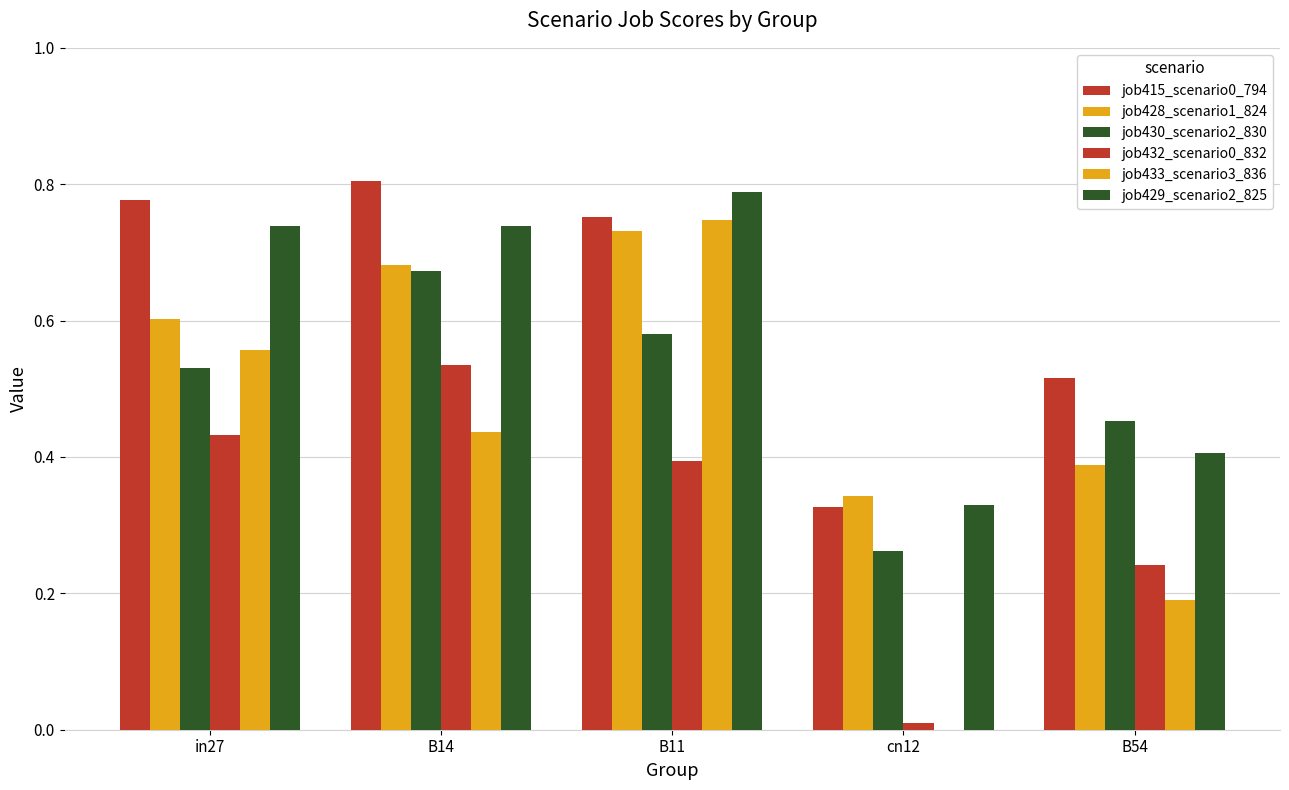

How many values in the job433_scenario3_836 series exceed 0?

4